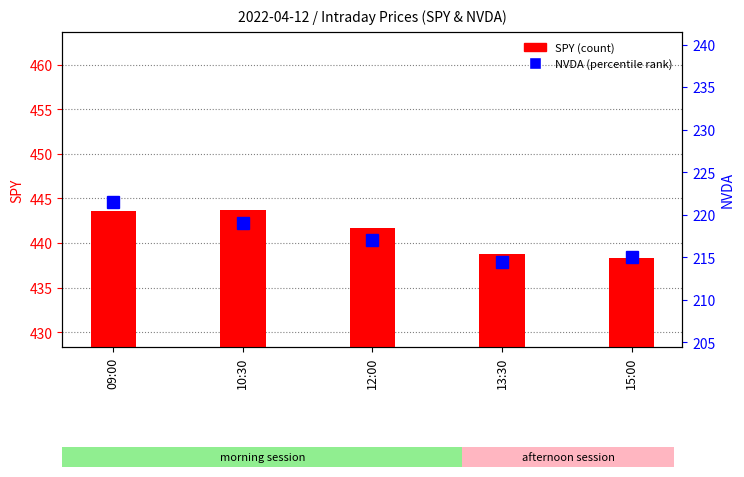

At 10:30, list the series in order from smallest to largest.

NVDA, SPY